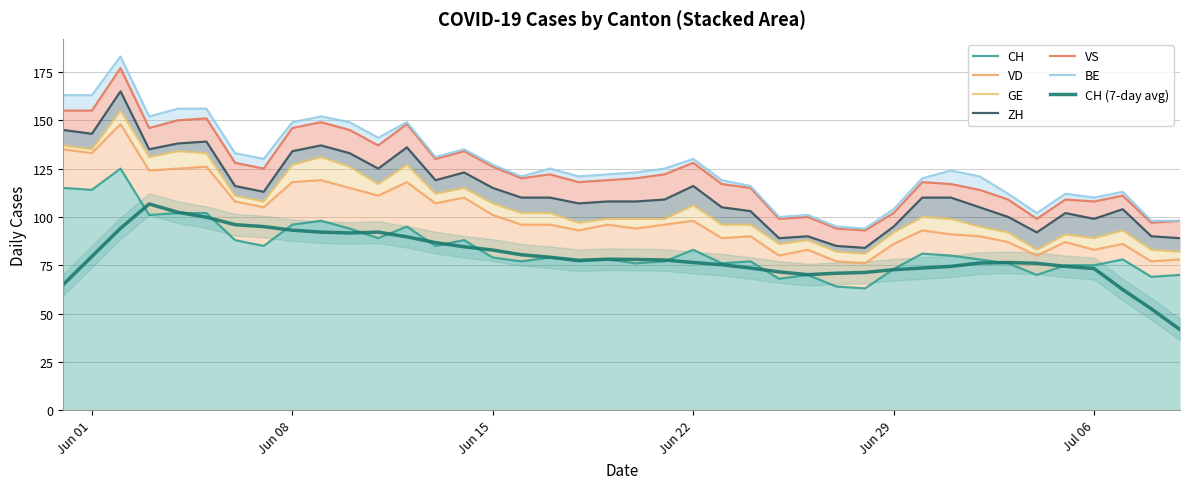

True or false: VD has a value of 22 at 13.

True